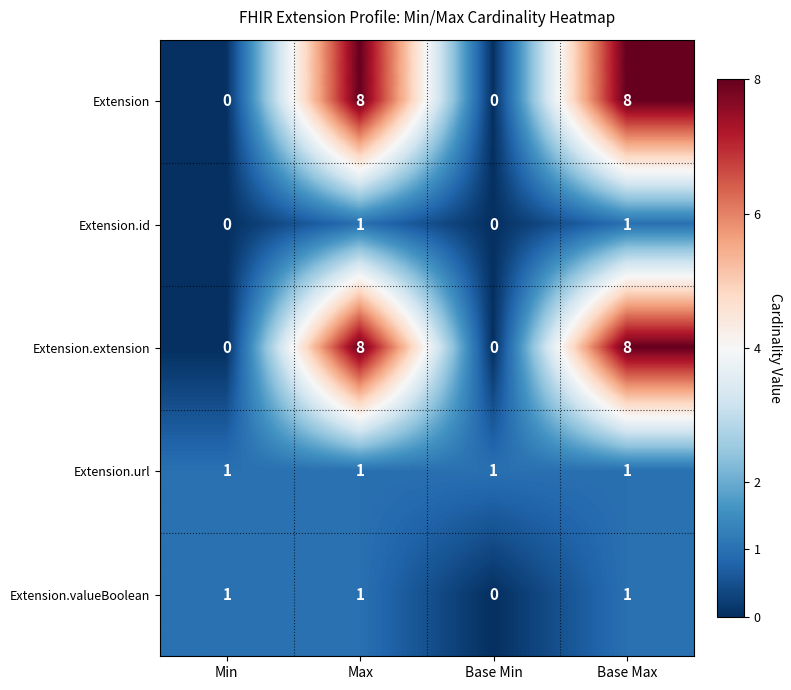

Reading left to right, what are all the values shown in this chart?

Extension: Min=0	Max=8	Base Min=0	Base Max=8
Extension.id: Min=0	Max=1	Base Min=0	Base Max=1
Extension.extension: Min=0	Max=8	Base Min=0	Base Max=8
Extension.url: Min=1	Max=1	Base Min=1	Base Max=1
Extension.valueBoolean: Min=1	Max=1	Base Min=0	Base Max=1